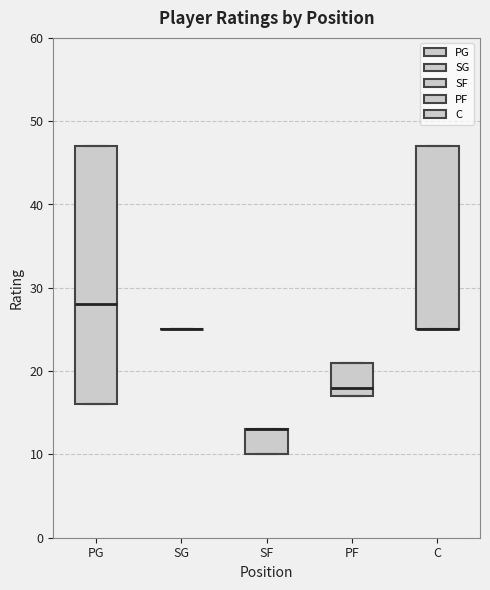

Comparing the boxes themselves (not the whiskers), which one is the tallest?

PG